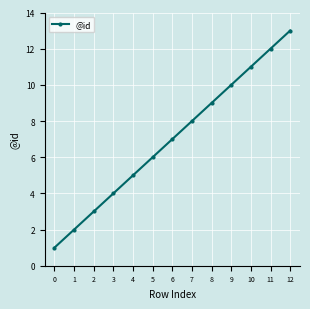

What is the average value?

7